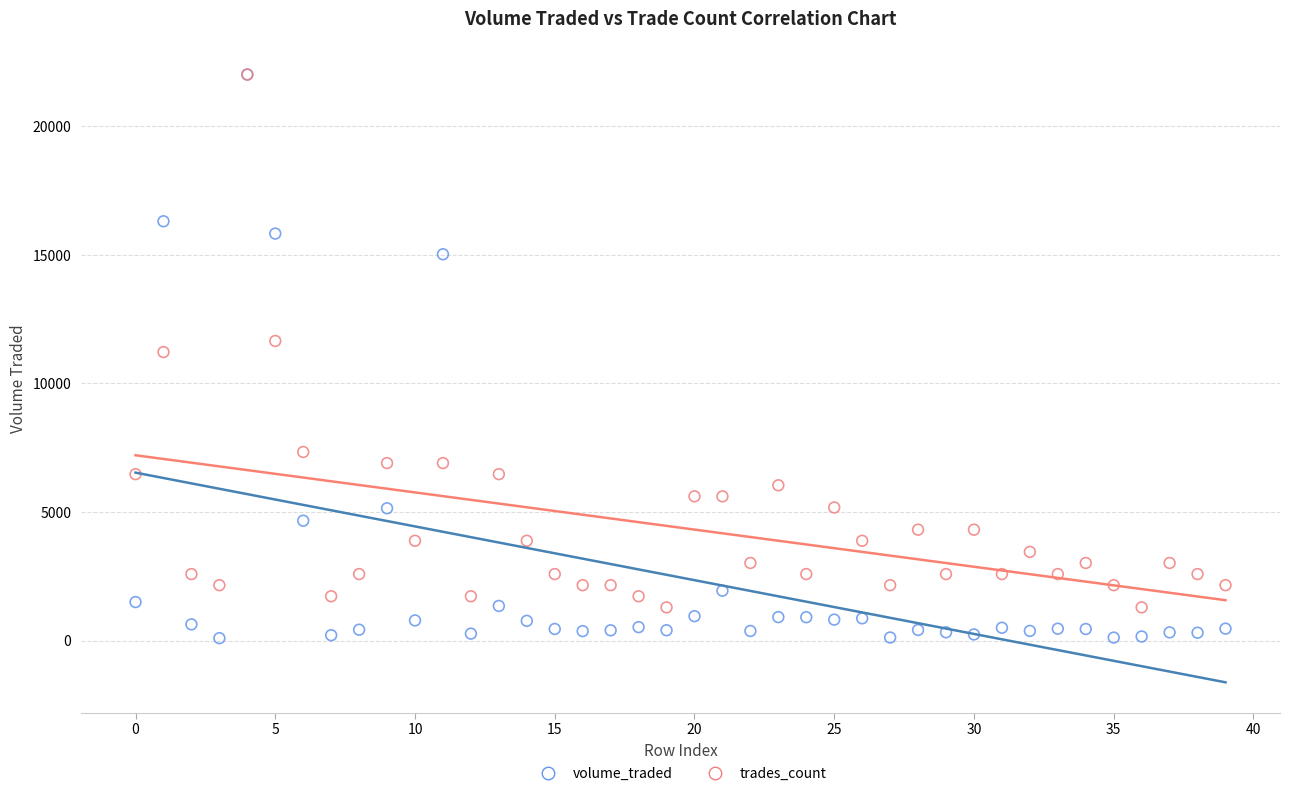

What are all the series names shown in the legend?

volume_traded, trades_count